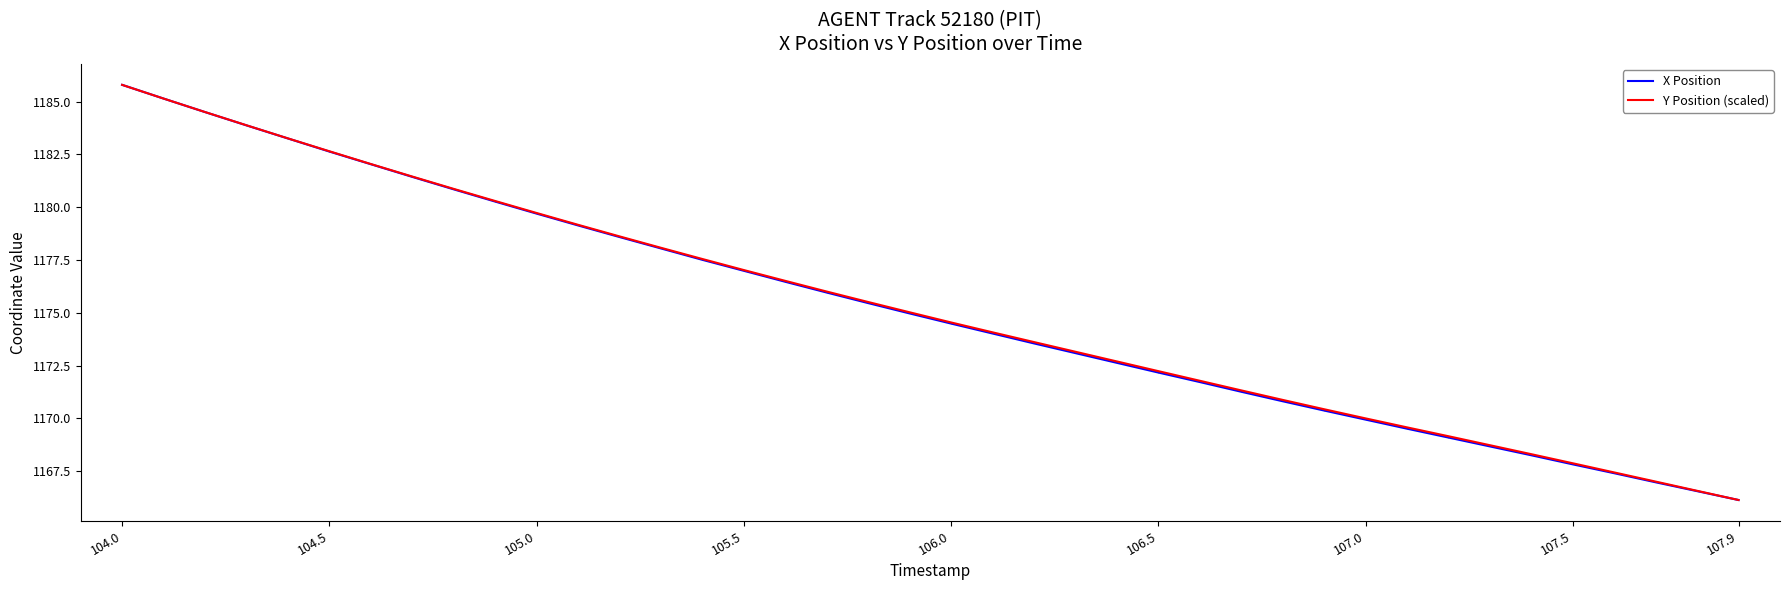

What is the smallest value displayed?

1166.1